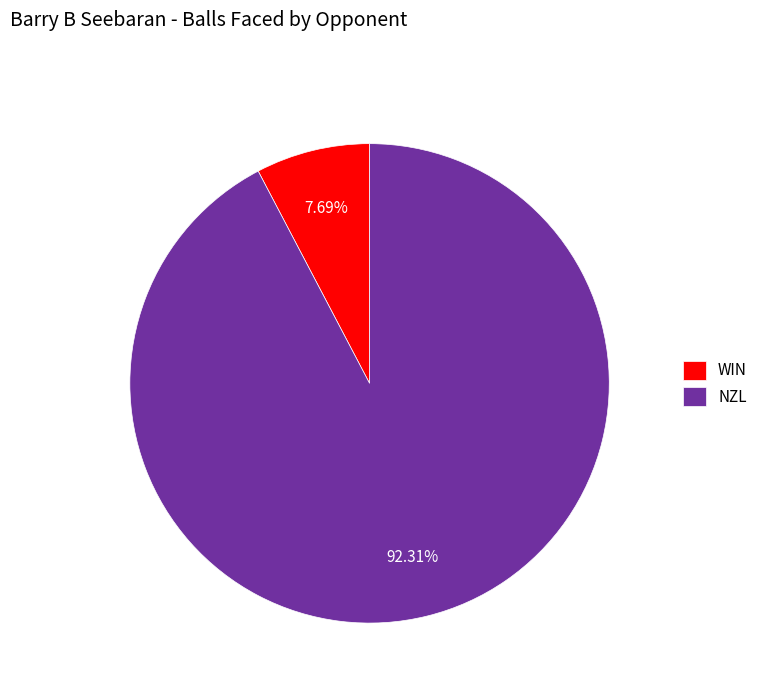

Rank the categories by value from lowest to highest.

WIN, NZL